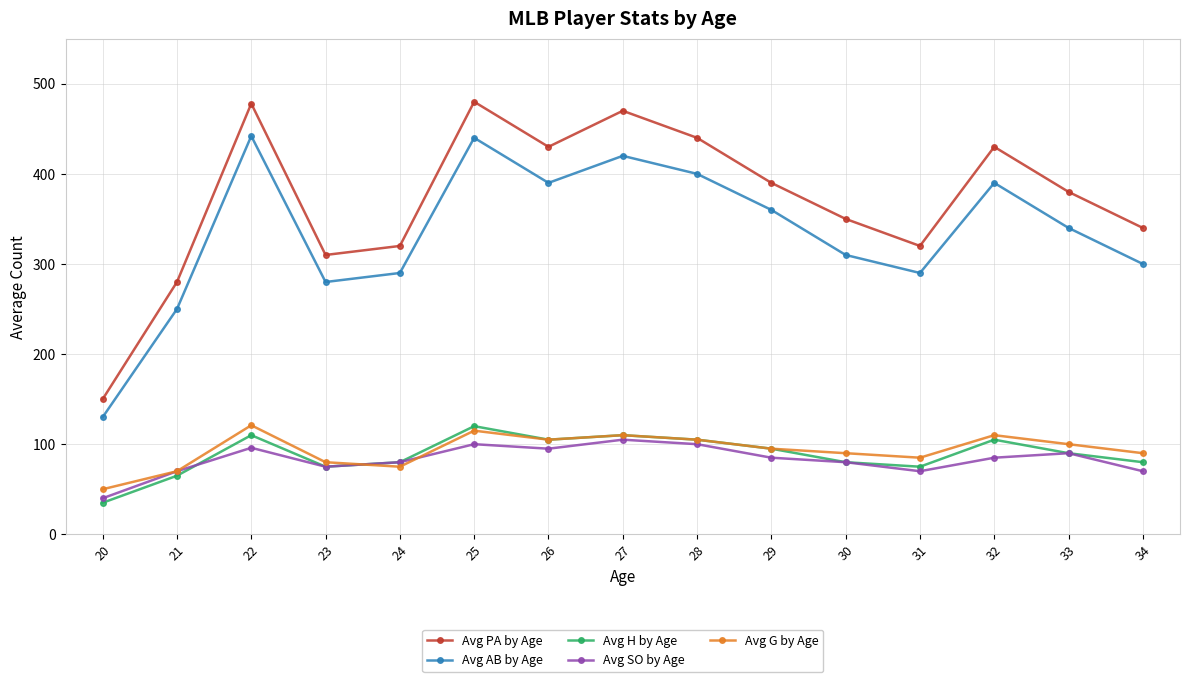

What is the difference between the maximum and minimum values in the Avg G by Age series?

71